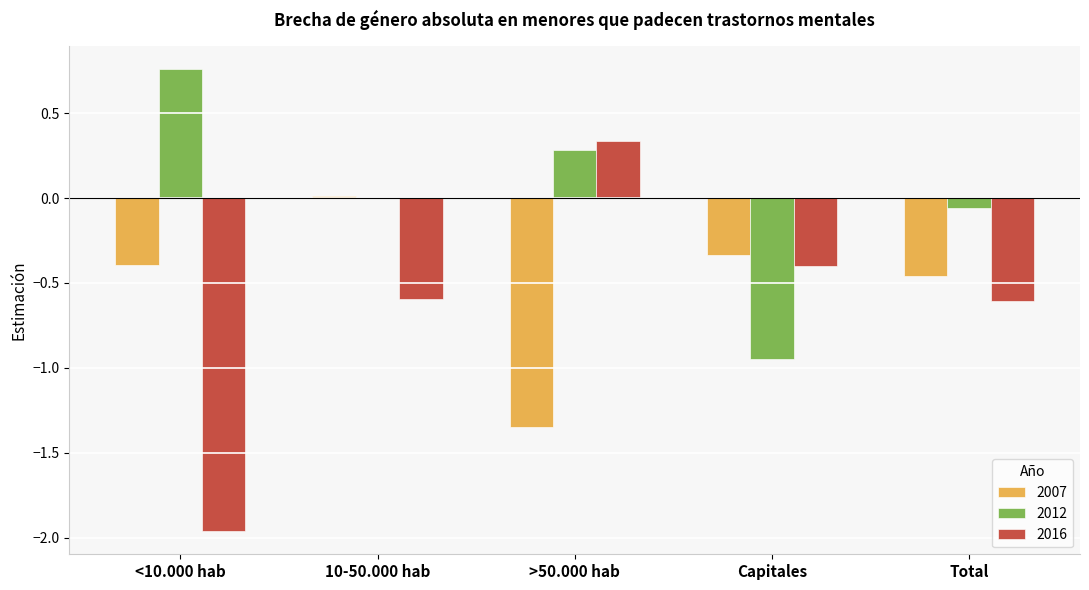

True or false: 2016 has a value of -0.4 at Capitales.

True